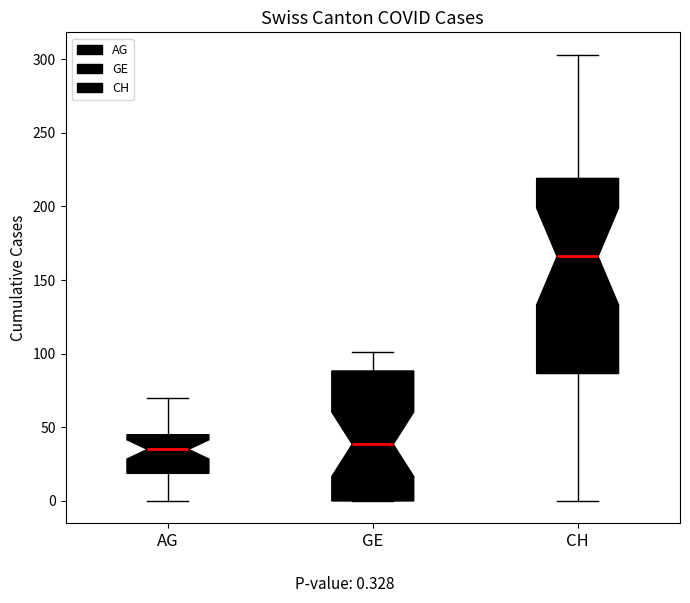

Comparing the boxes themselves (not the whiskers), which one is the tallest?

CH